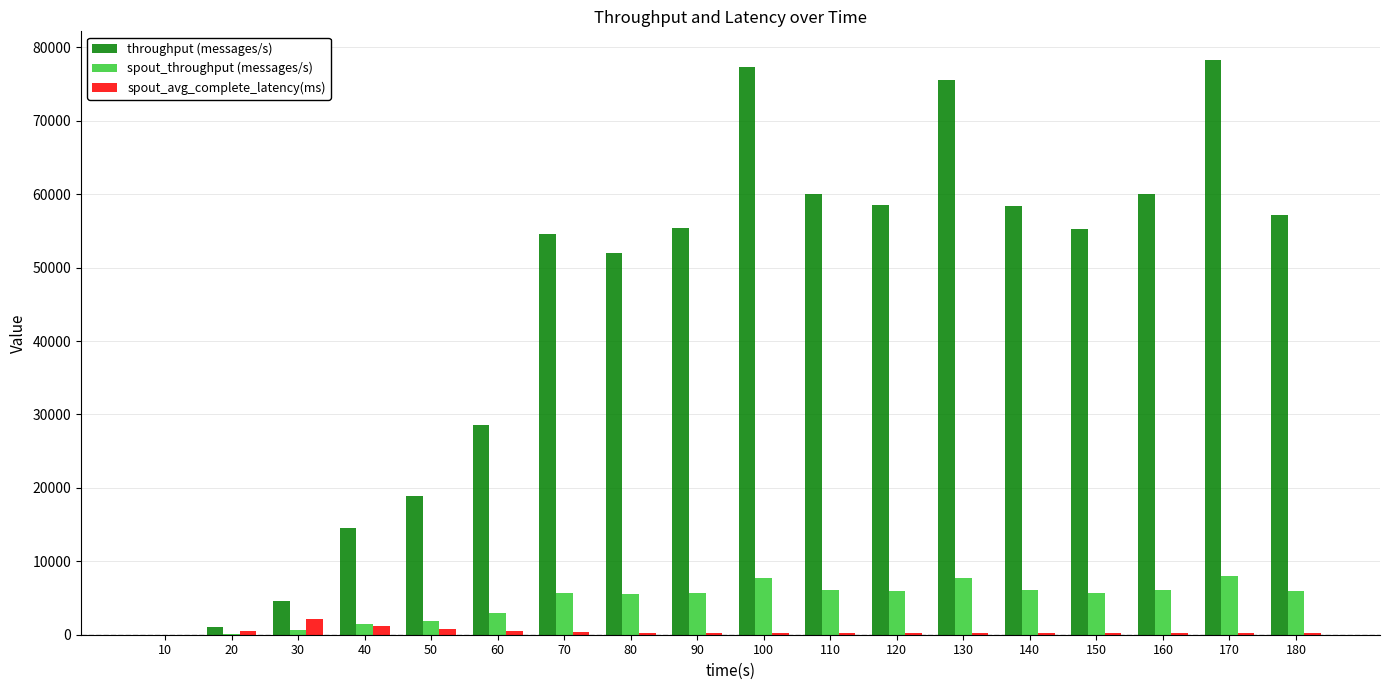

The value of spout_throughput (messages/s) at 180 is 2426.8. True or false?

False